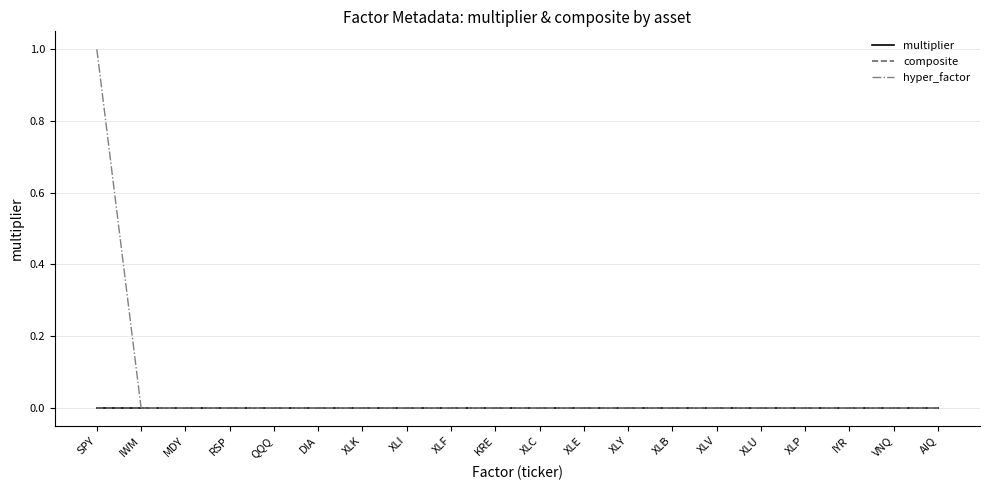

Which series has the largest total across all categories?

hyper_factor